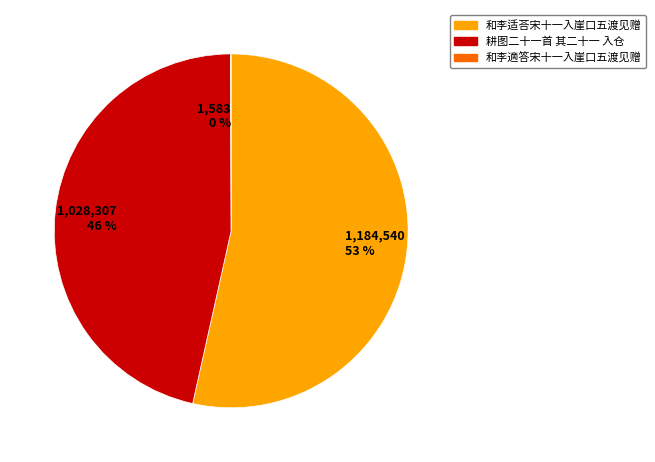

Which category has the biggest portion of the pie?

1,184,540 53 %